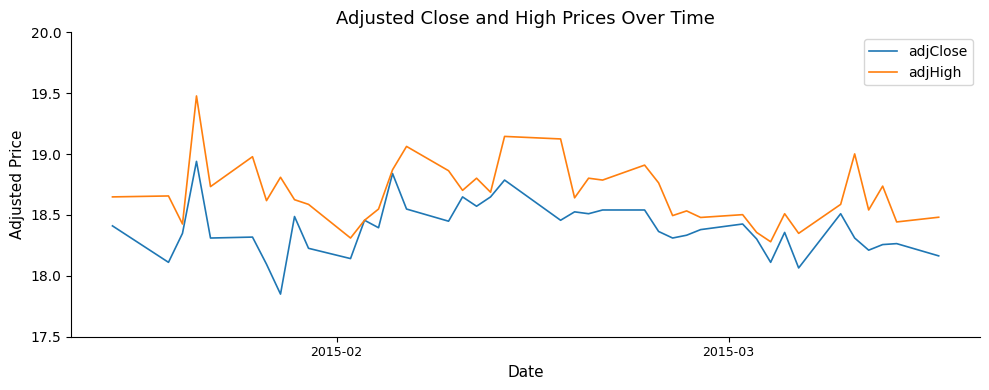

Which series has the widest spread of values?

adjHigh